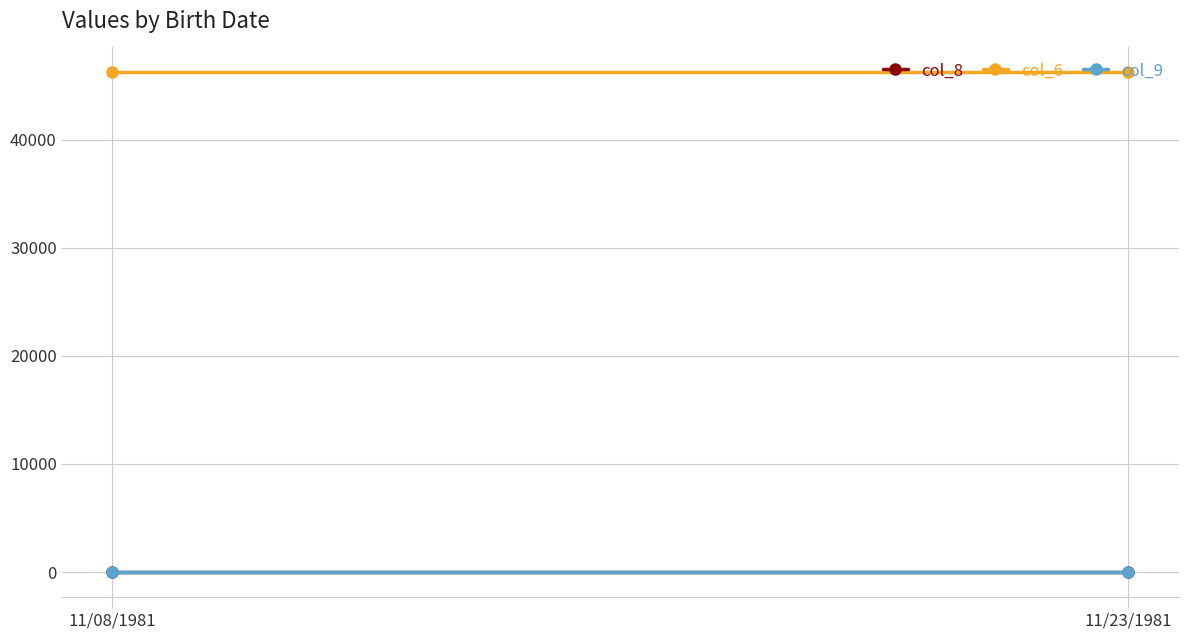

What is the value of the col_6 point at the 2nd from the left?

46220